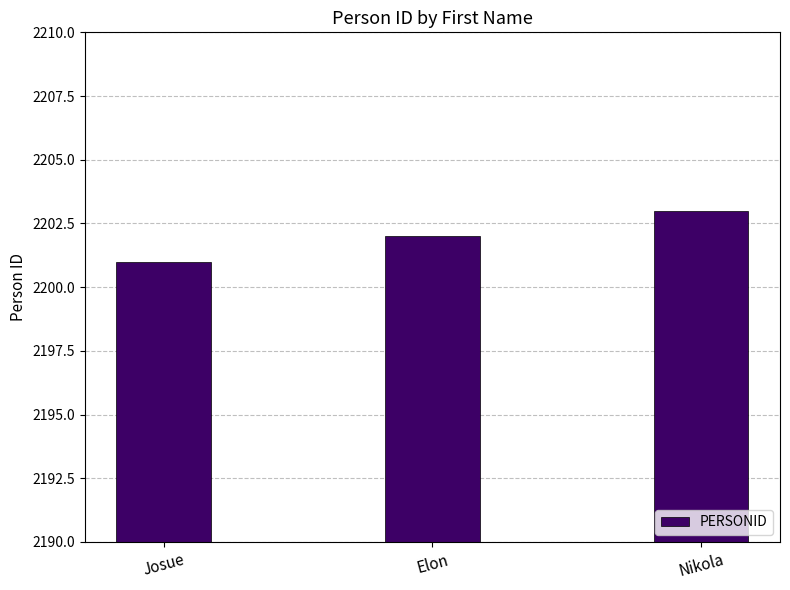

True or false: the data shows 2203 at Nikola.

True